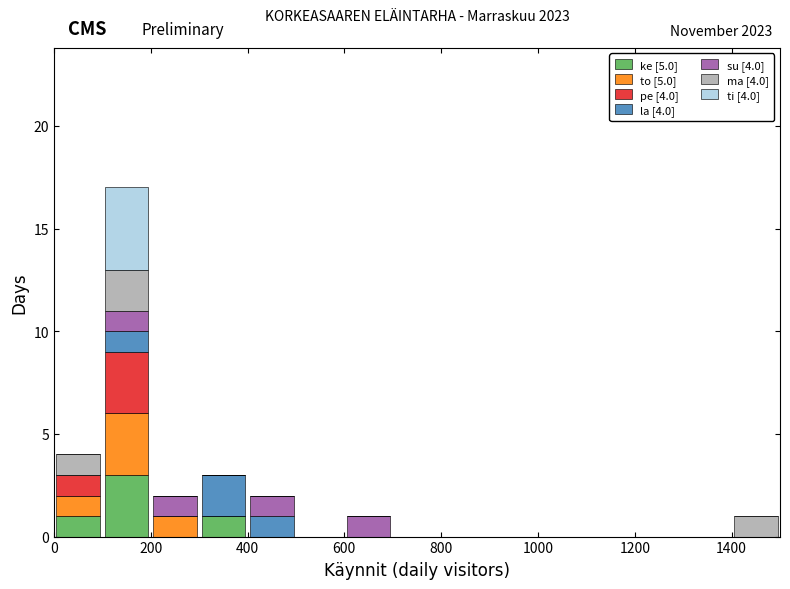

Which range on the x-axis has the tallest stacked bar (by total height)?

100 to 200